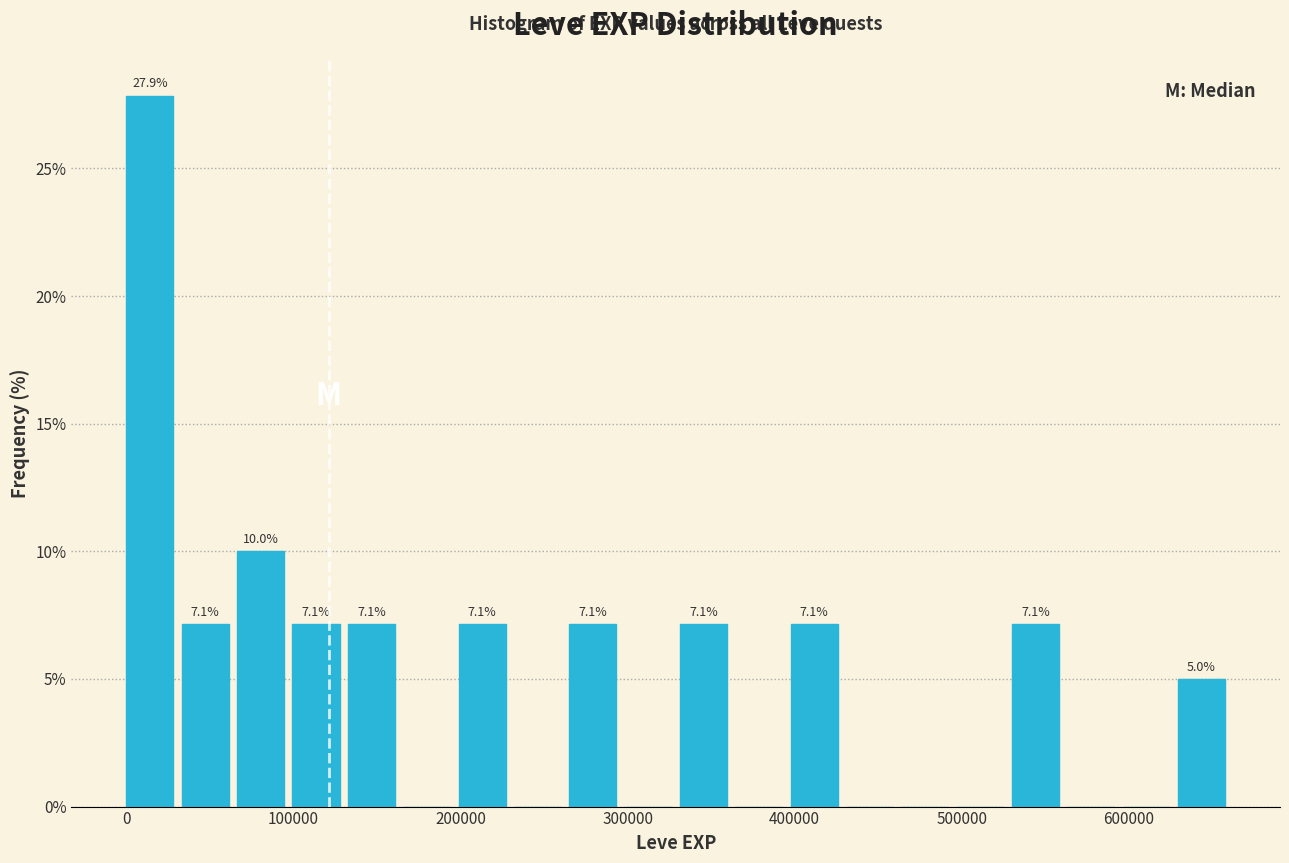

Around what value on the x-axis is the tallest bar? Give the approximate position of its centre, as read against the axis.

10000